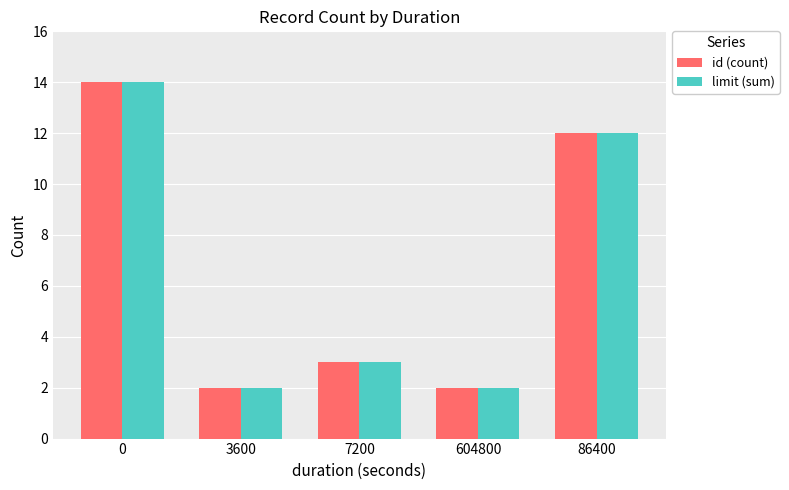

What are all the series names shown in the legend?

id (count), limit (sum)